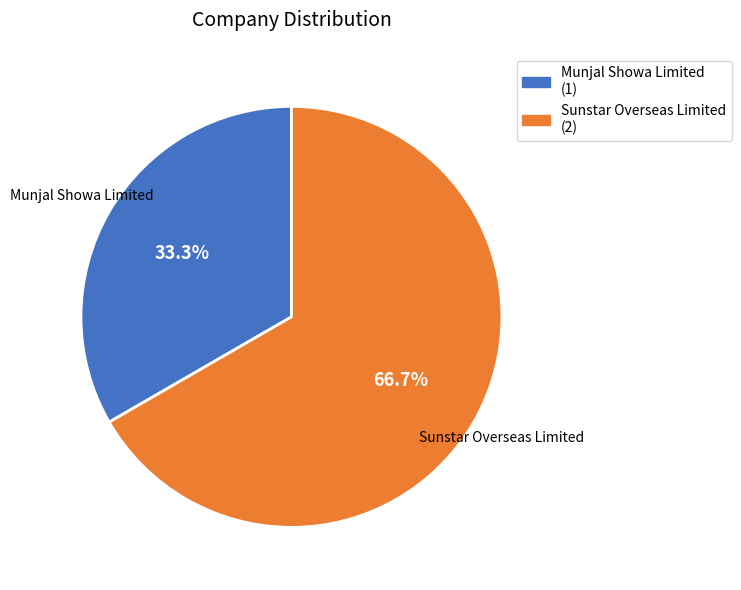

Do Sunstar Overseas Limited and Munjal Showa Limited together represent more than half of the pie?

Yes